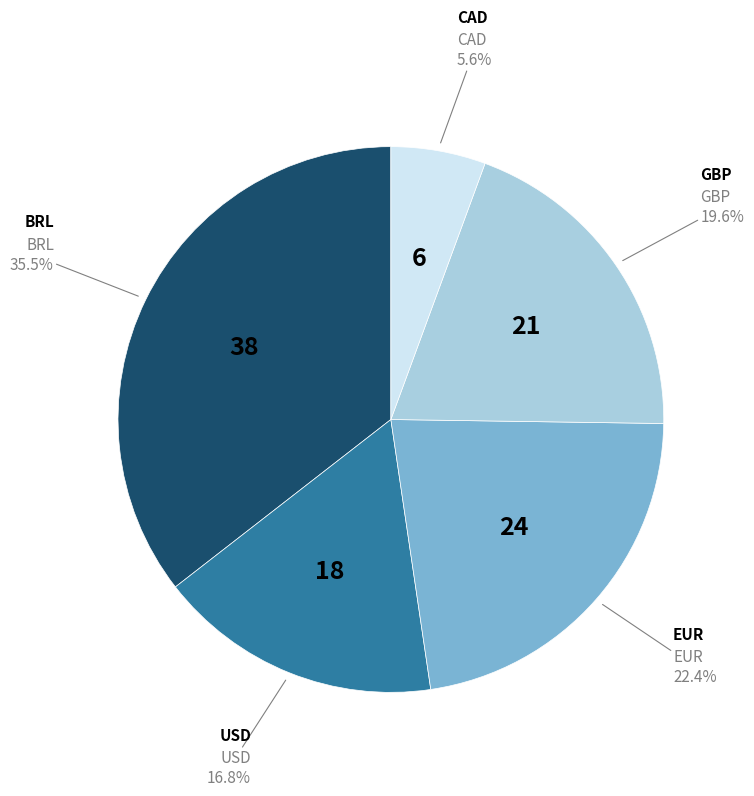

Is there any slice that represents more than half of the pie?

No